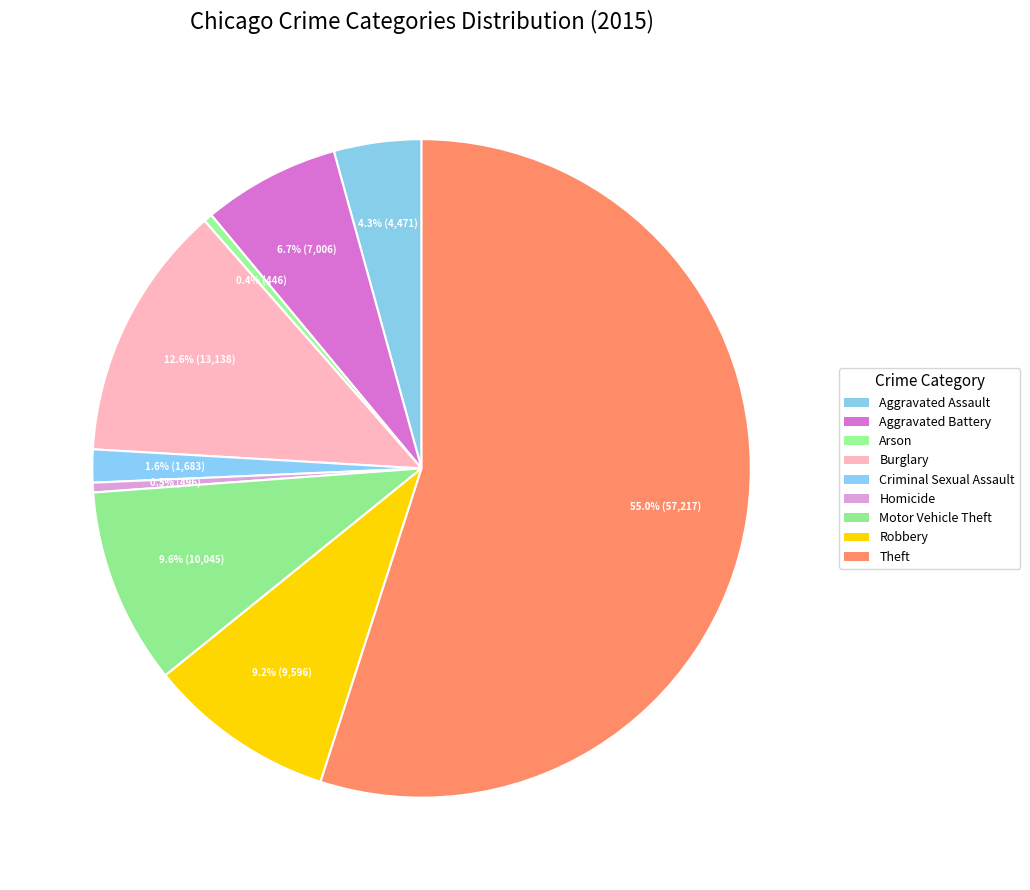

Is Motor Vehicle Theft the majority of the pie?

No